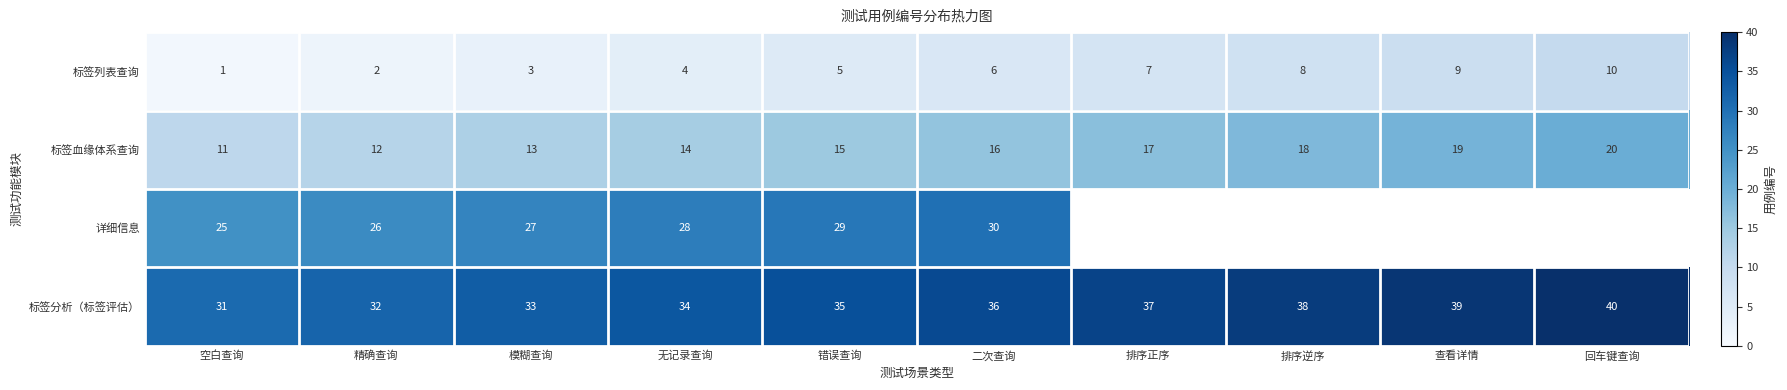

Count the number of data series in this chart.

4